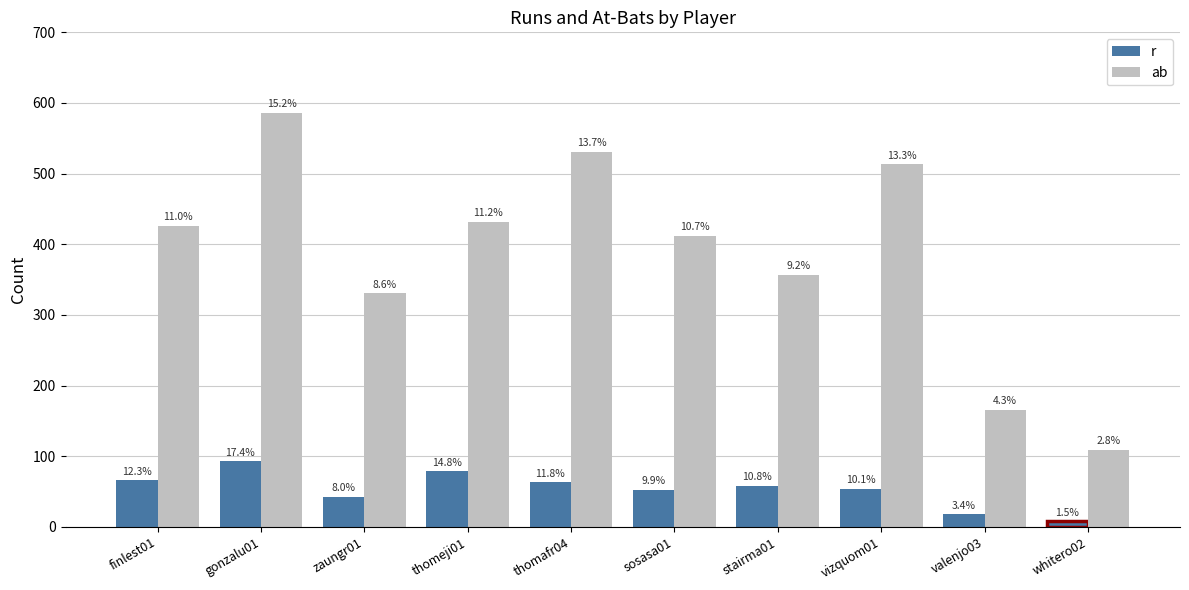

Between thomafr04 and finlest01, which is larger?

finlest01